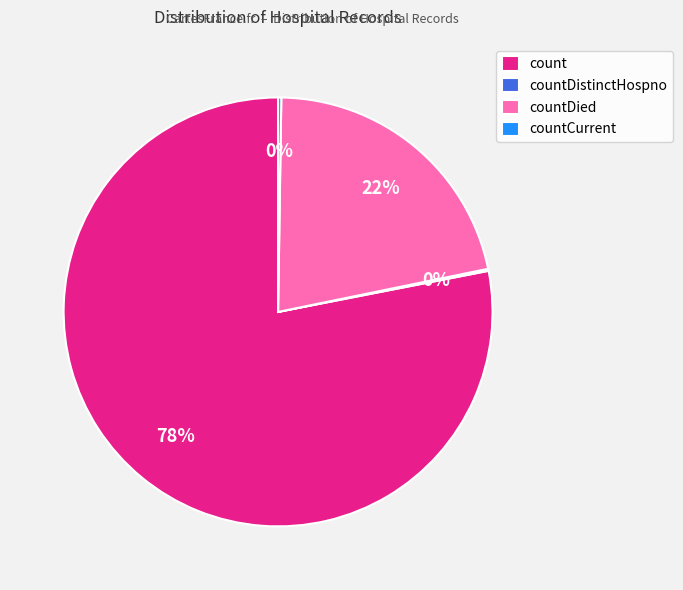

What is the largest slice in the pie chart?

count